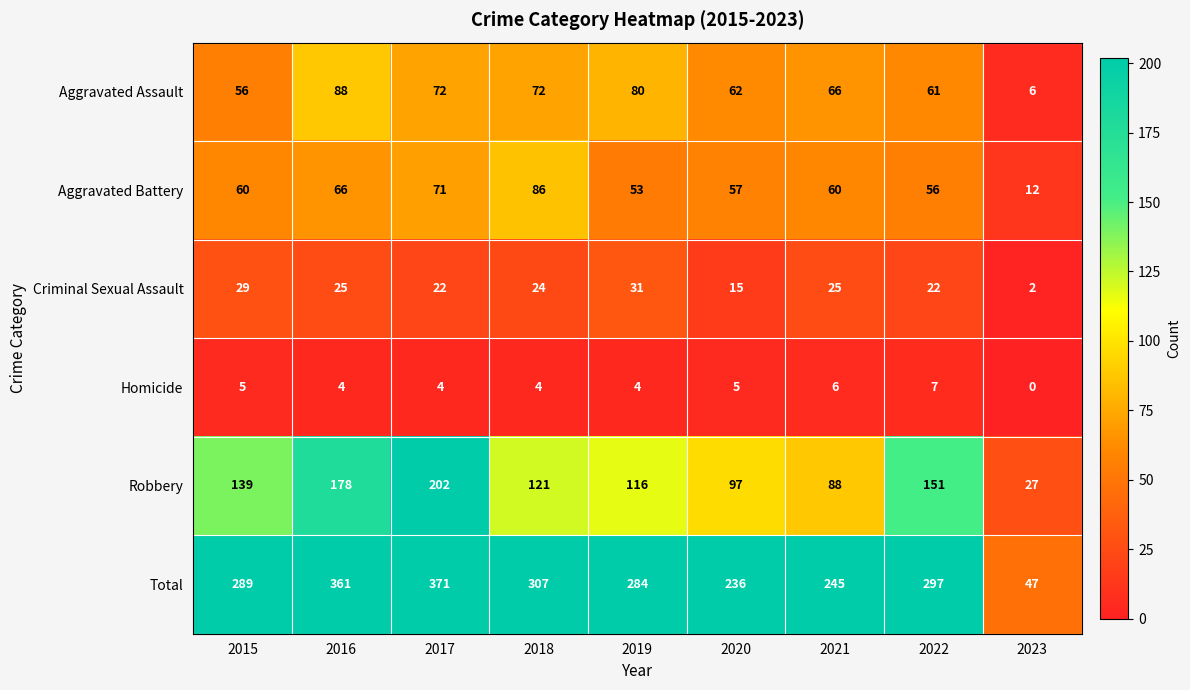

Which label corresponds to the smallest value in the chart?

2023